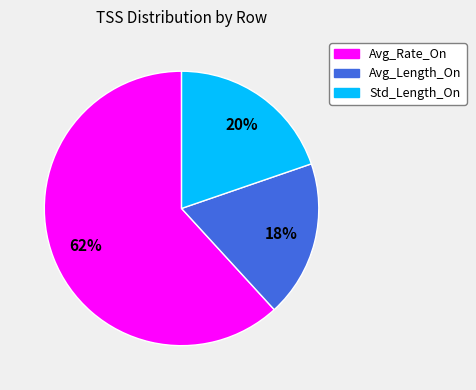

Combined, do Avg_Length_On and Std_Length_On account for over 50%?

No